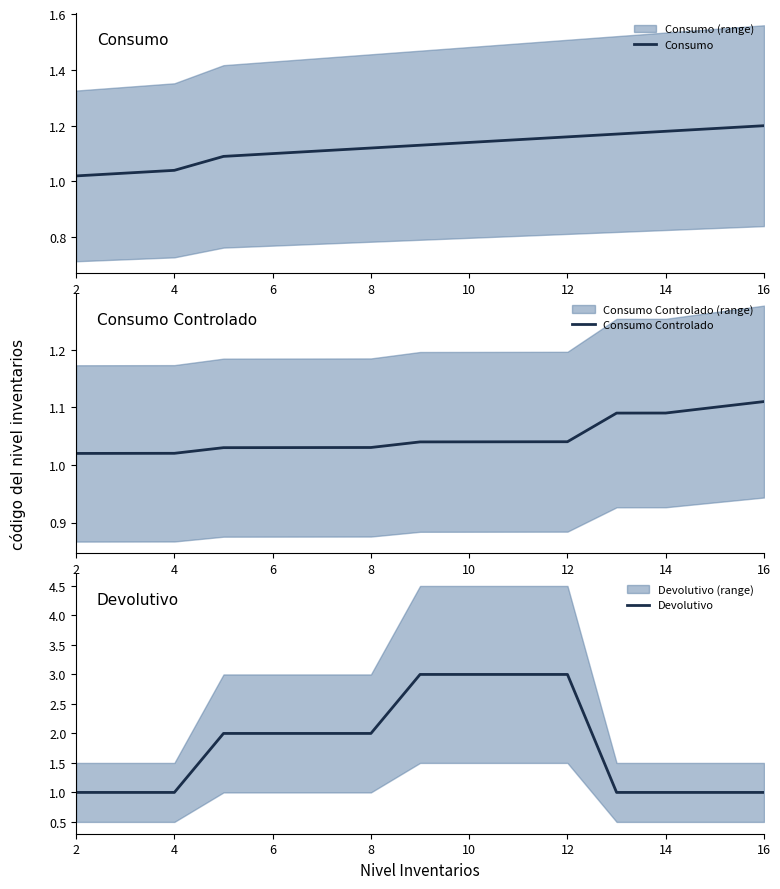

What is the sum of all Consumo values?

16.8